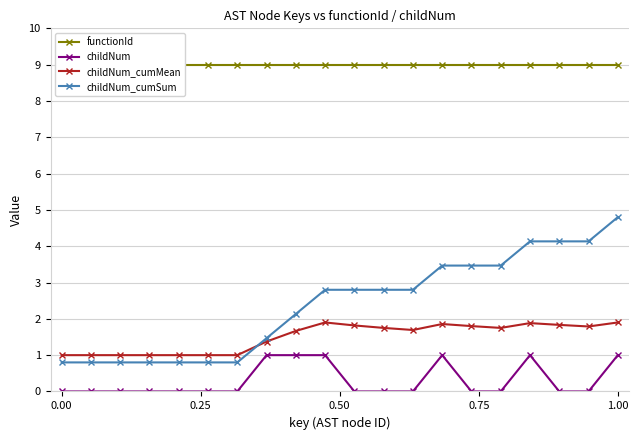

Which series has the largest total across all categories?

functionId